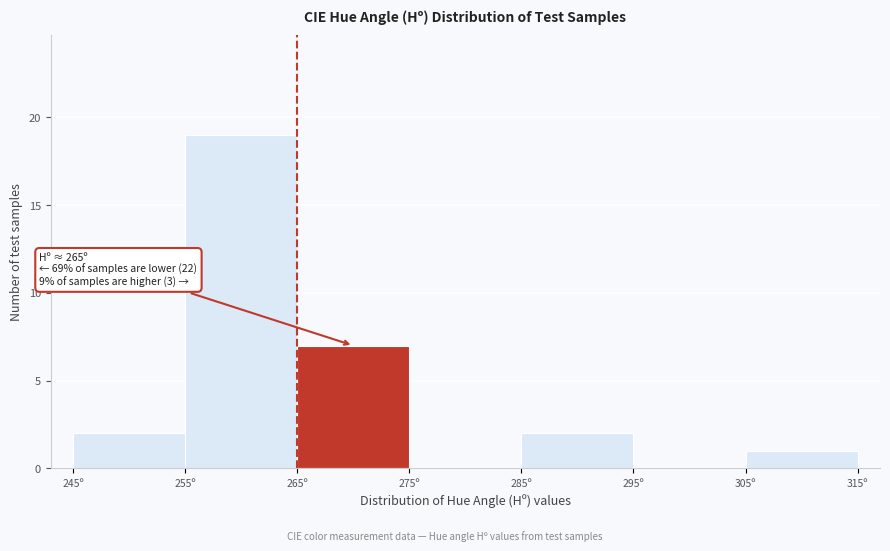

Over which range of the x-axis is the bar tallest?

255 to 265